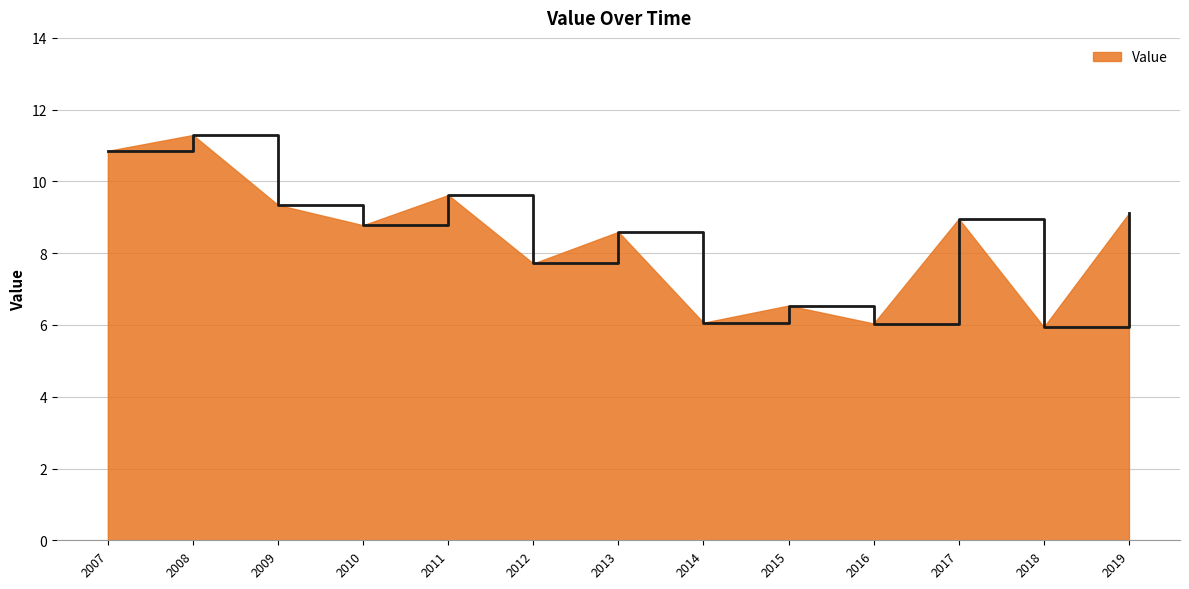

Does the chart have visible grid lines?

Yes